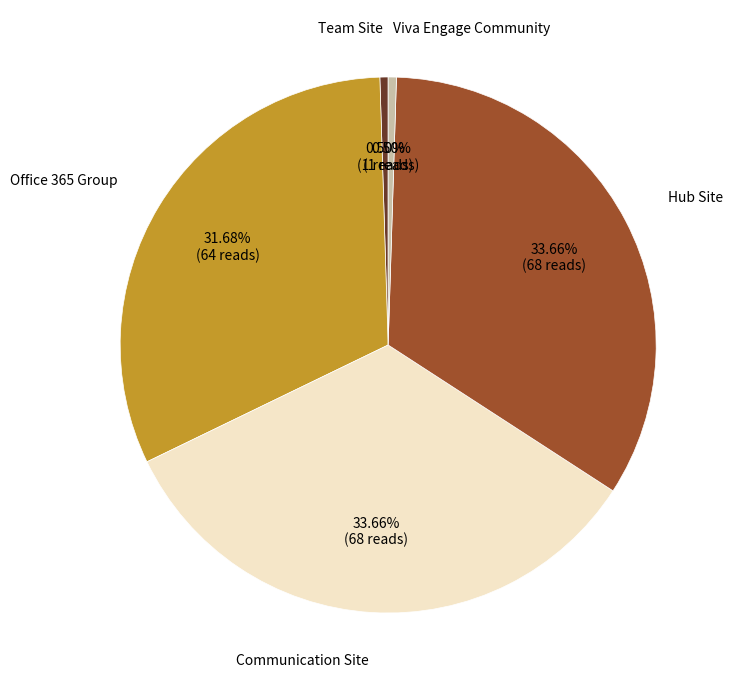

Is there a majority slice in this chart?

No